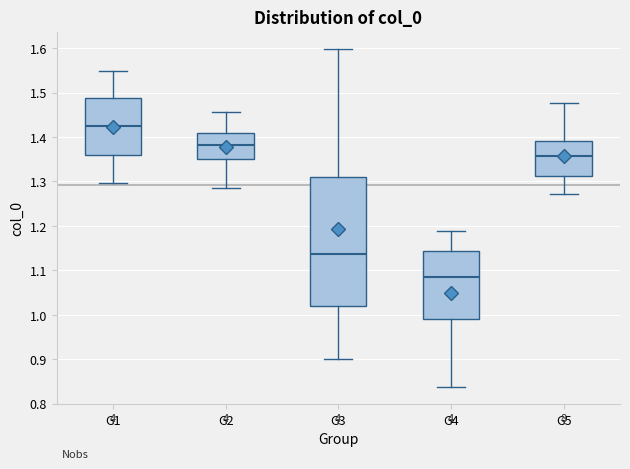

Reading left to right, read every box against the y-axis: the position of its median line, the range the box covers, and the ends of its whiskers. The values are not printed on the chart, so give them approximately, as read against the axis.

G1: median 1.42, box 1.36 to 1.49, whiskers 1.30 to 1.55
G2: median 1.38, box 1.35 to 1.41, whiskers 1.29 to 1.46
G3: median 1.14, box 1.02 to 1.31, whiskers 0.90 to 1.60
G4: median 1.08, box 0.99 to 1.14, whiskers 0.84 to 1.19
G5: median 1.36, box 1.31 to 1.39, whiskers 1.27 to 1.48